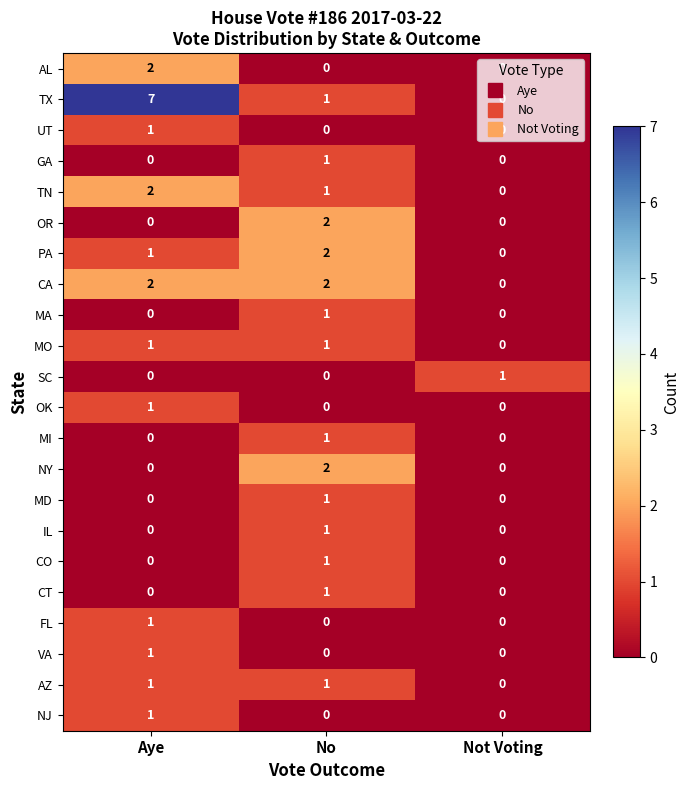

How many data points does each series have?

3